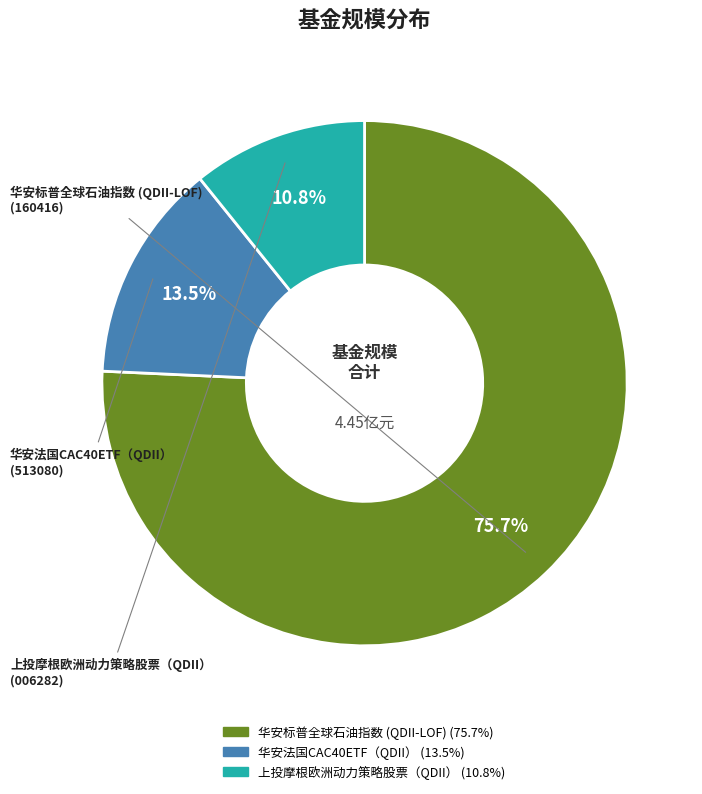

To the nearest percent, what percentage of the pie is 上投摩根欧洲动力策略股票（QDII）?

11%